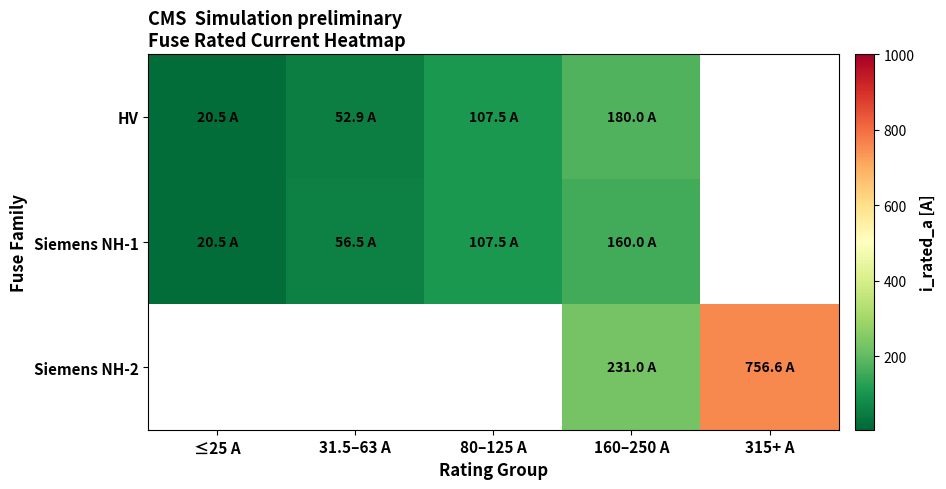

What is the greatest value displayed?

756.6